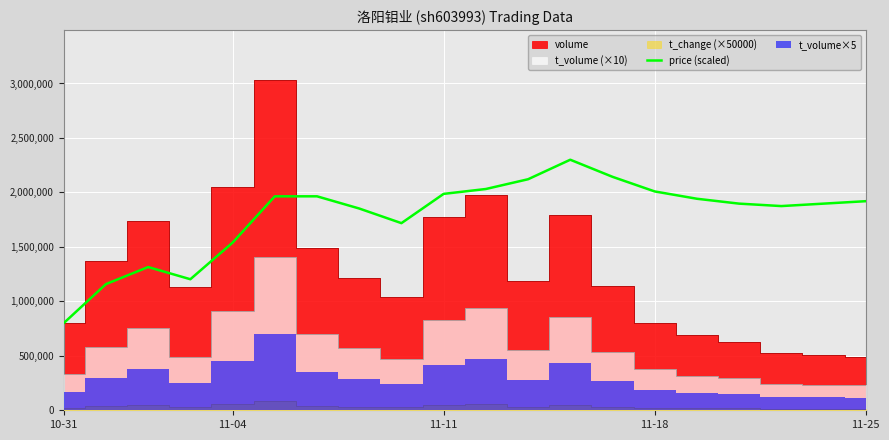

What is the maximum value for price (scaled)?

2300000.0